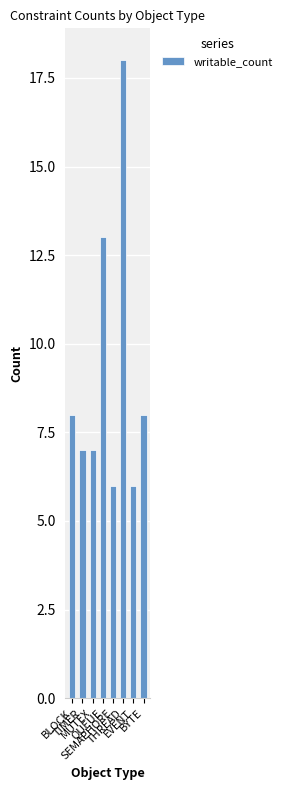

What is the label of the 1st bar from the right?

BYTE